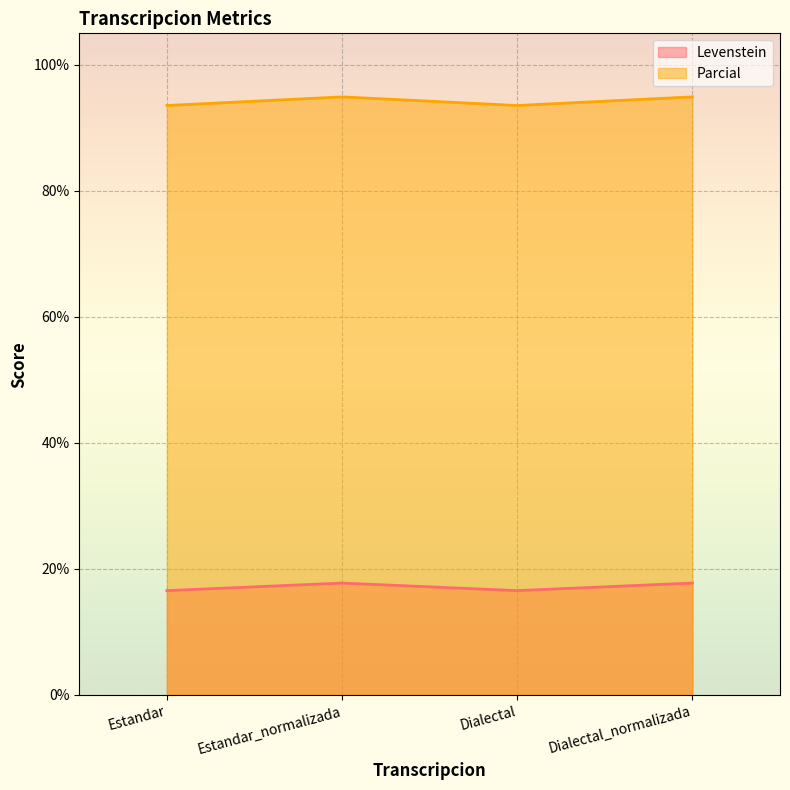

Count the number of data series in this chart.

2